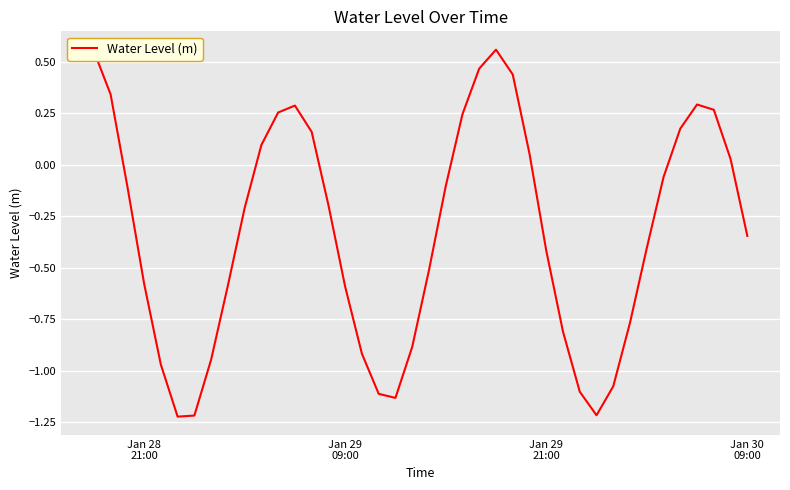

True or false: the data has more than 1 interior local peaks.

True